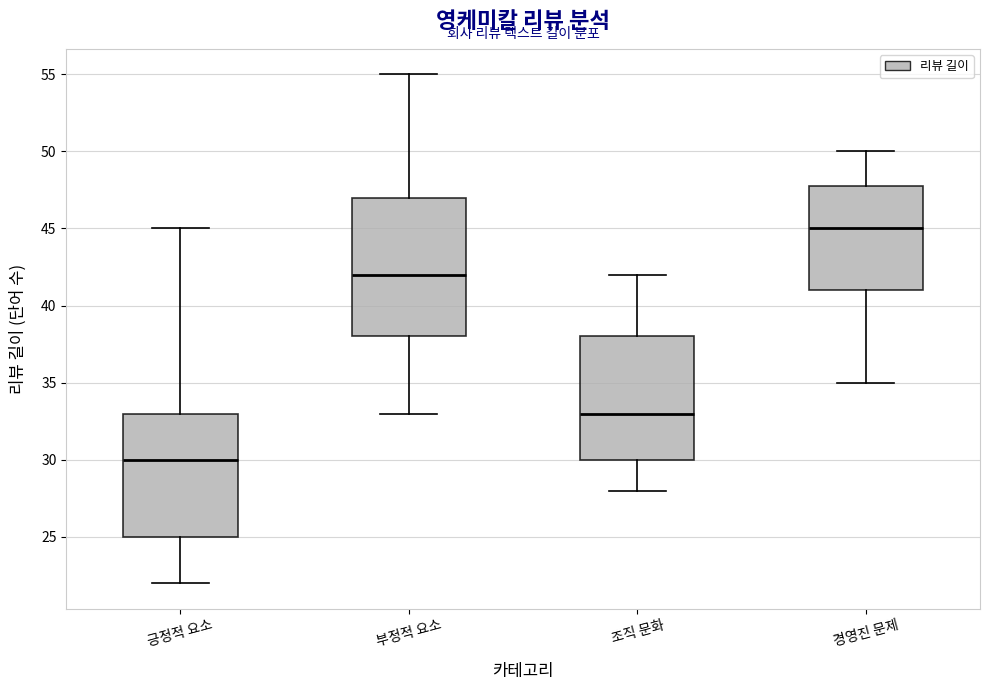

Which box is the tallest, from its lower edge to its upper edge?

부정적 요소